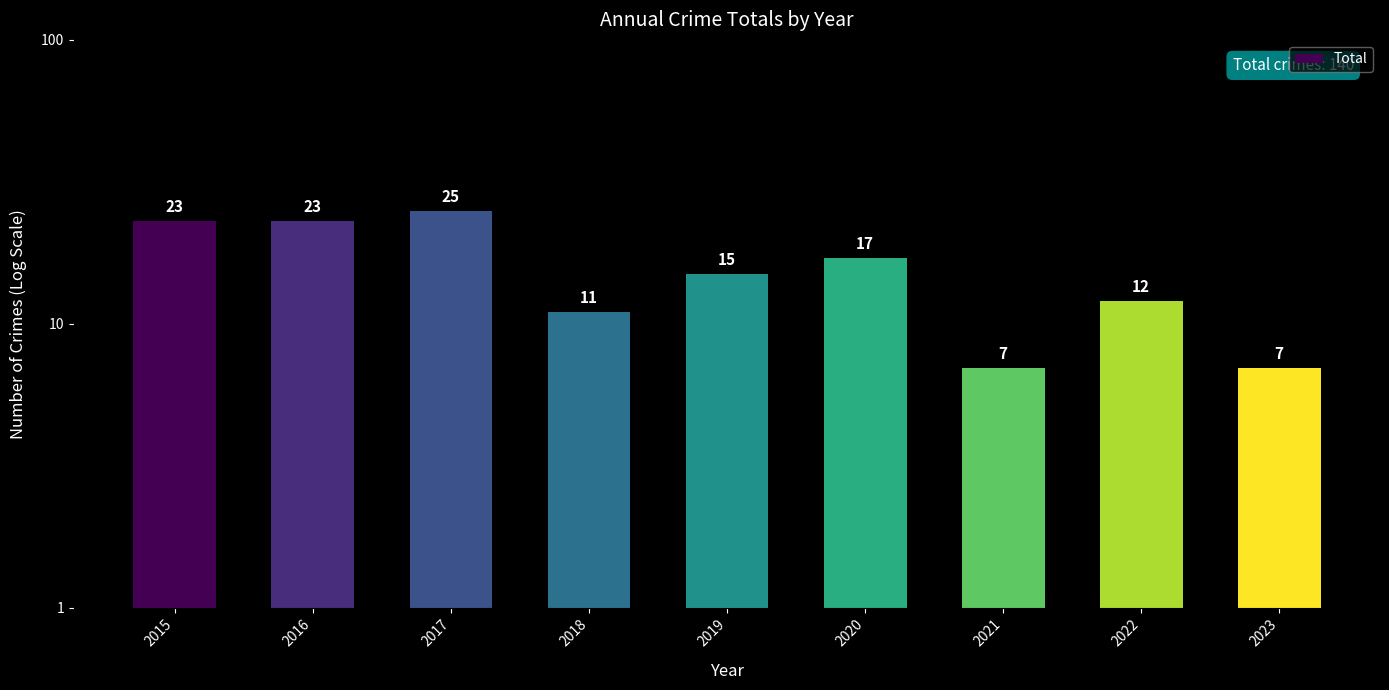

Count the number of values greater than 15.

4